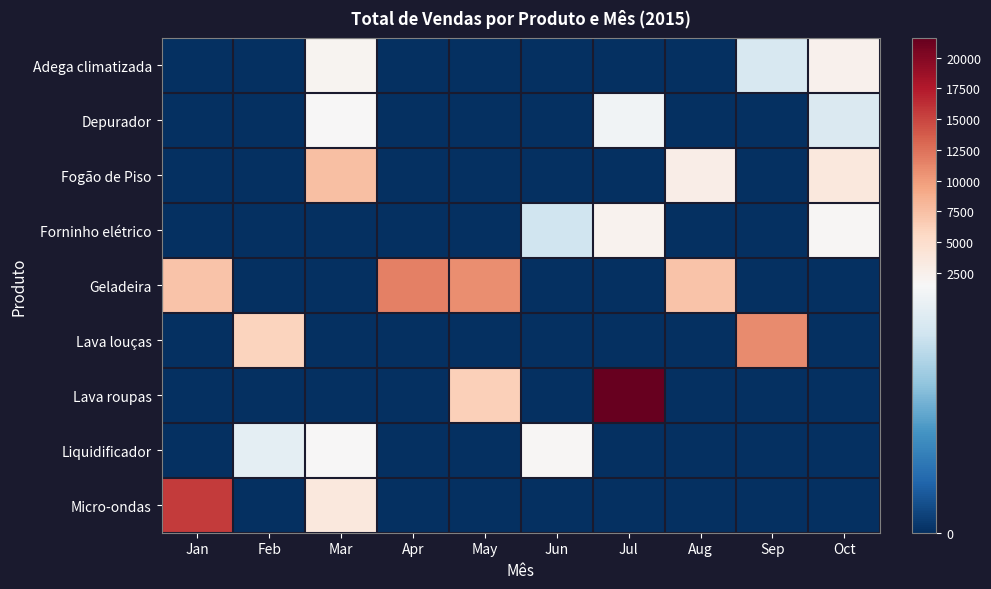

What is the total value across all series at Oct?

9020